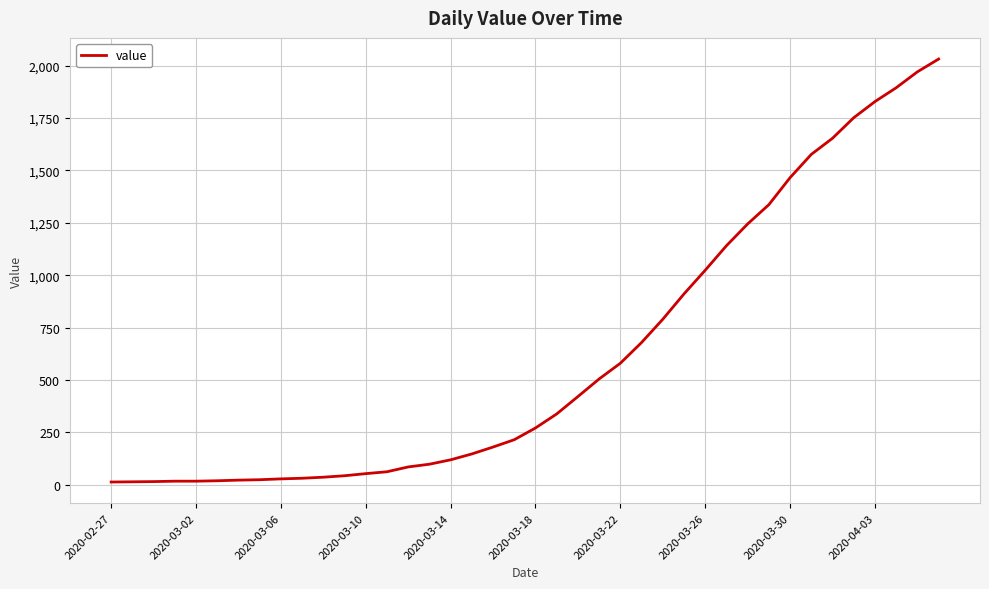

What is the greatest value displayed?

2032